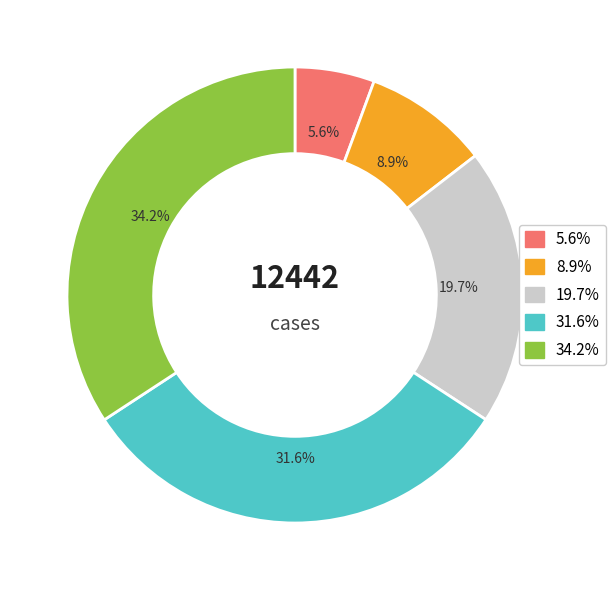

How many segments does this pie chart have?

5